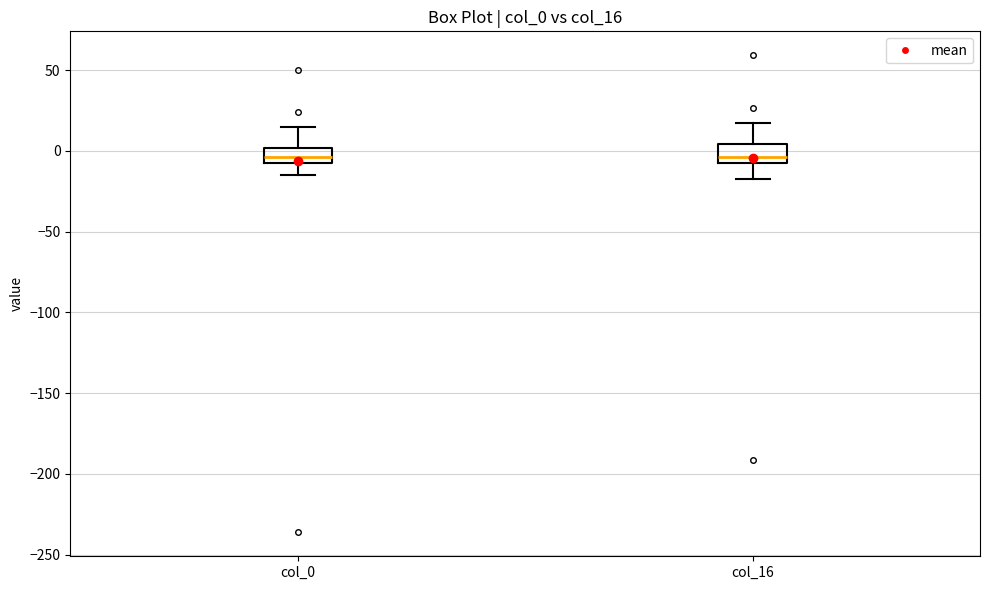

Where is the upper edge of the box for col_0 on the y-axis? The values are not printed on the chart, so give them approximately, as read against the axis.

0